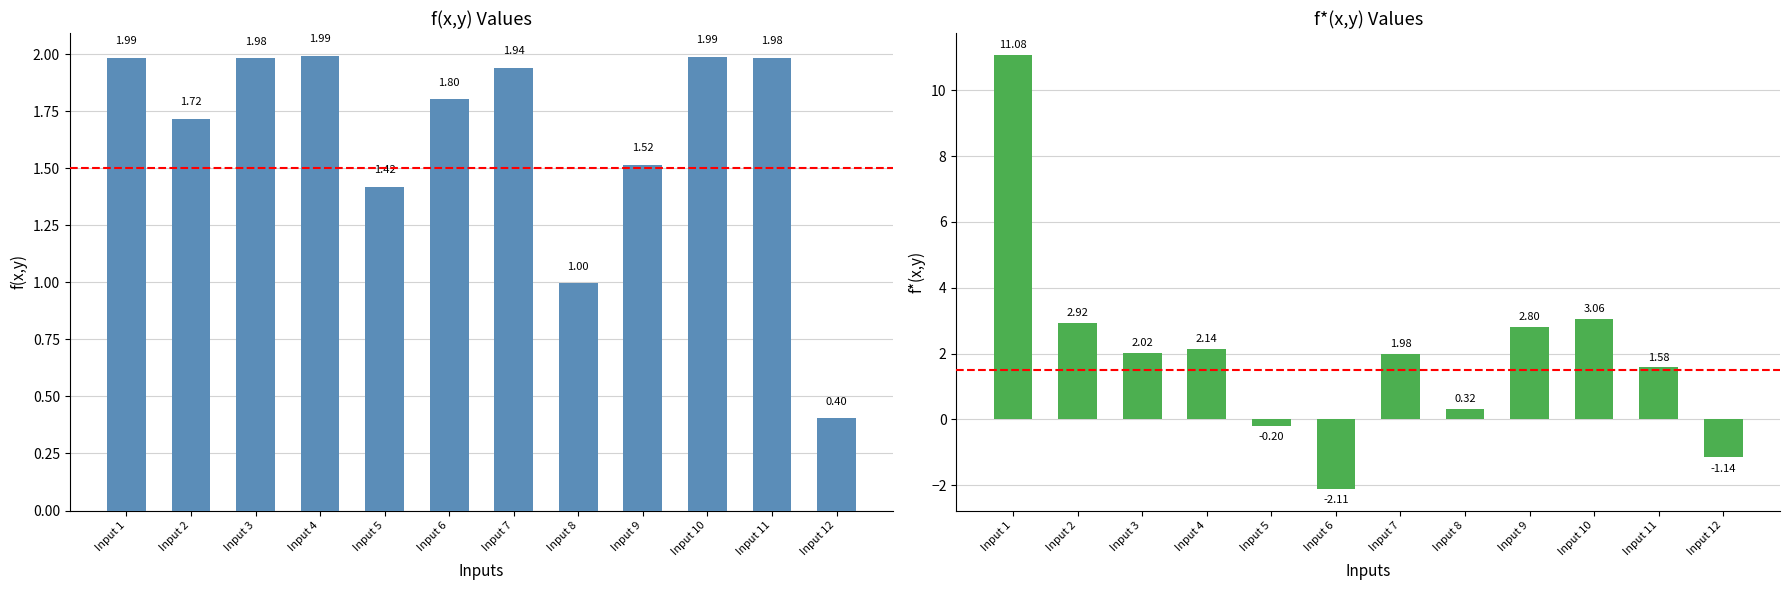

Reading right to left, transcribe all the data shown in this chart.

f(x,y): Input 12=0.4	Input 11=2.0	Input 10=2.0	Input 9=1.5	Input 8=1.0	Input 7=1.9	Input 6=1.8	Input 5=1.4	Input 4=2.0	Input 3=2.0	Input 2=1.7	Input 1=2.0
f*(x,y): Input 12=-1.1	Input 11=1.6	Input 10=3.1	Input 9=2.8	Input 8=0.3	Input 7=2.0	Input 6=-2.1	Input 5=-0.2	Input 4=2.1	Input 3=2.0	Input 2=2.9	Input 1=11.1